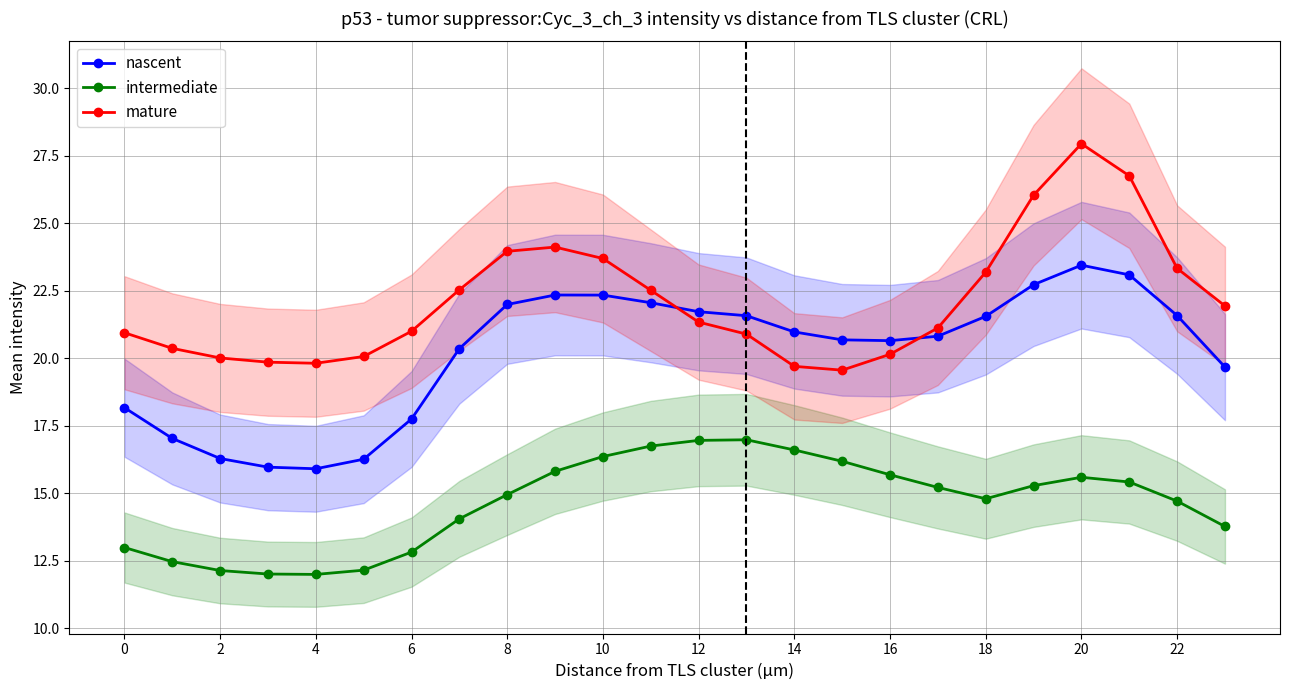

Does the chart have visible grid lines?

Yes